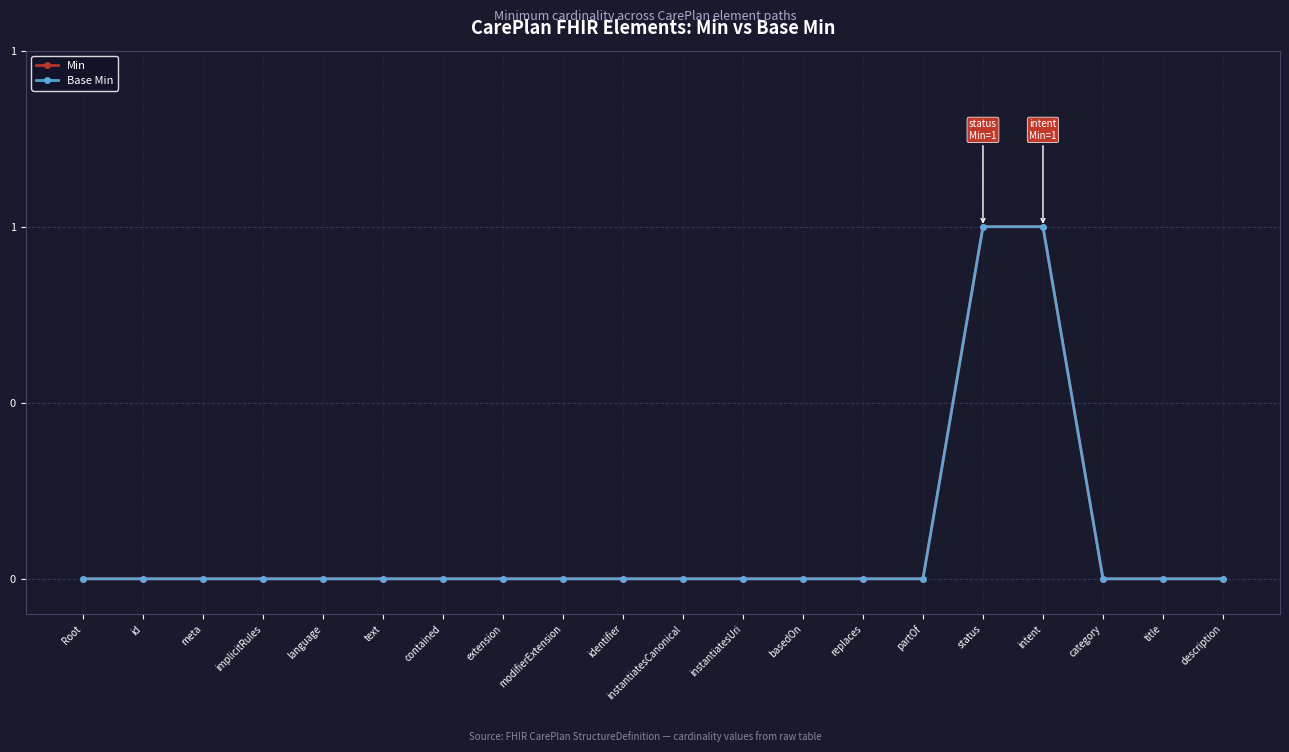

Is it true that Min equals 1 at extension?

False